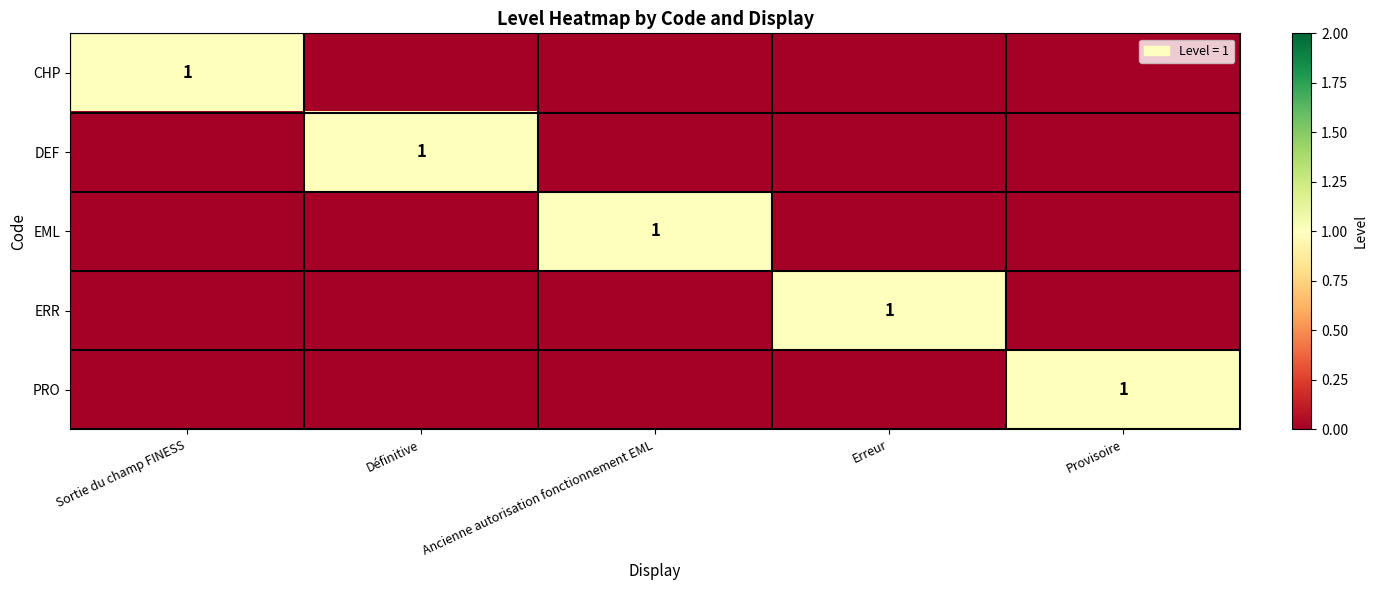

The value of DEF at Définitive is 2. True or false?

False